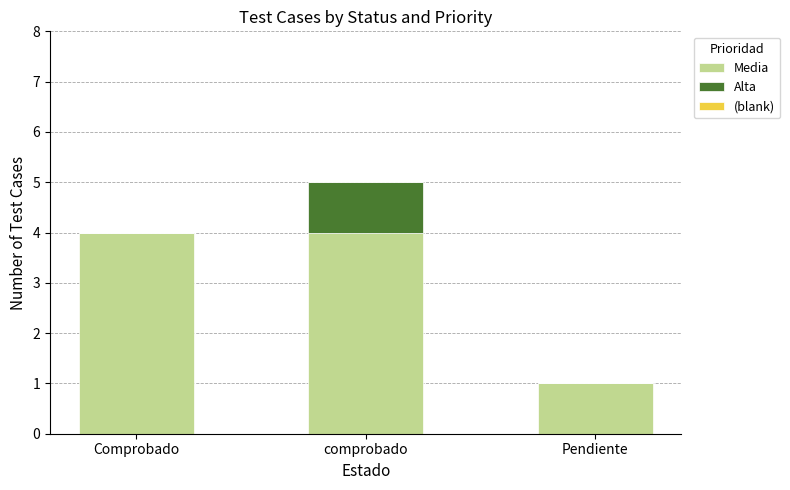

Does the chart contain stacked bars?

Yes